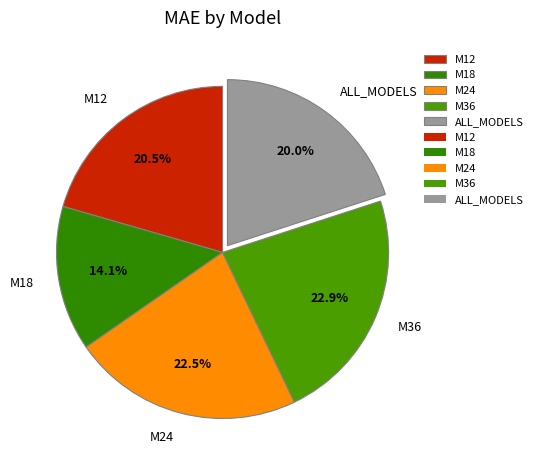

What percentage is NOT represented by M12?

79.5%